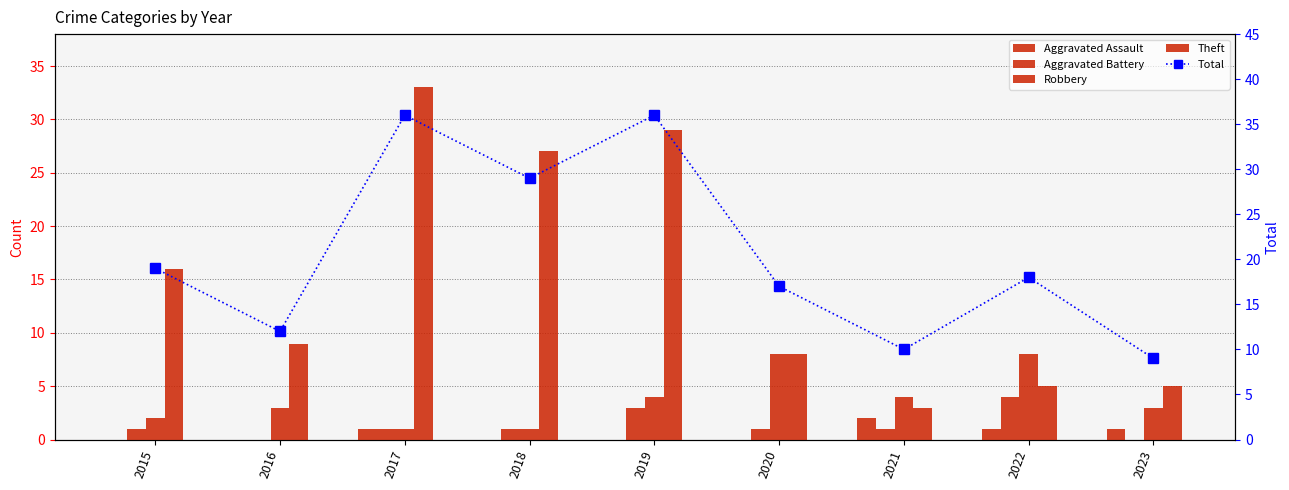

Where does the Robbery series first go above 3?

2019